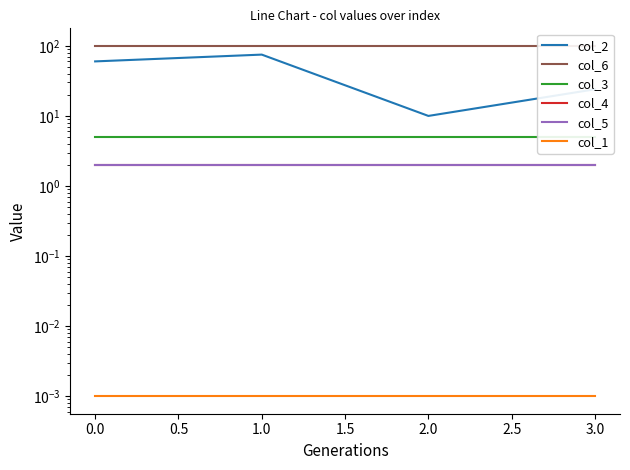

Which series has the widest spread of values?

col_2